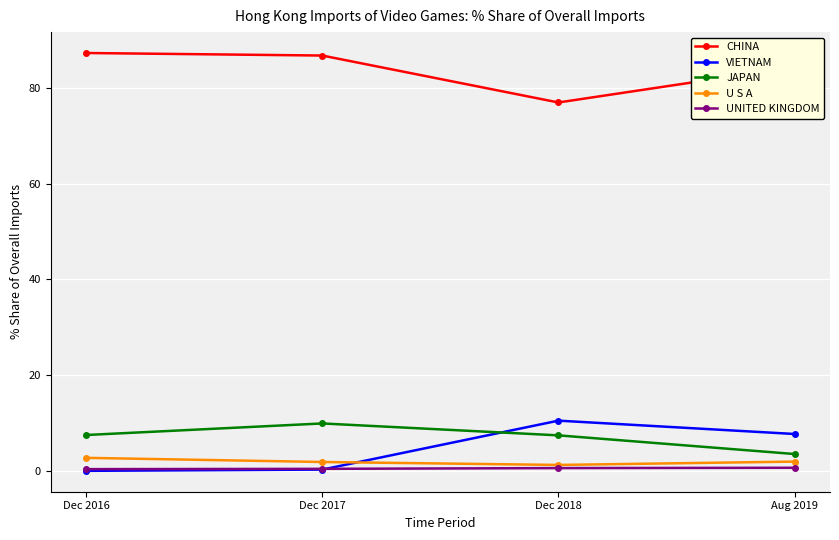

What is the approximate value of JAPAN at Dec 2016?

7.5